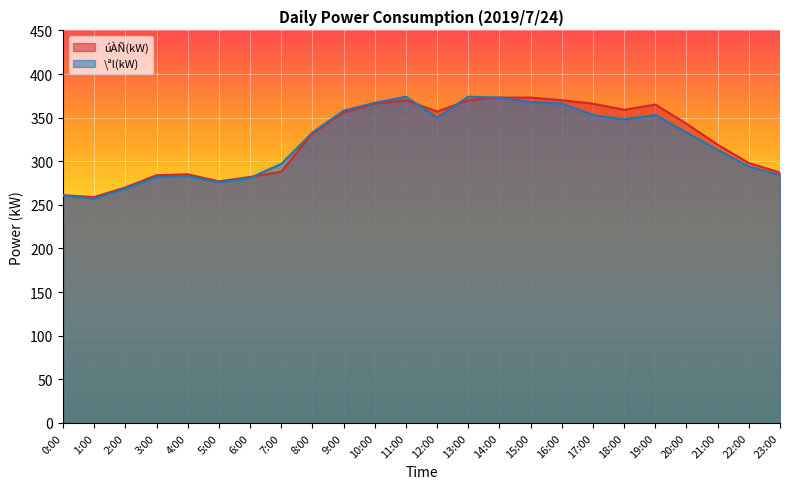

Rank the series at 10:00 from highest to lowest value.

\ªl(kW), úÀÑ(kW)